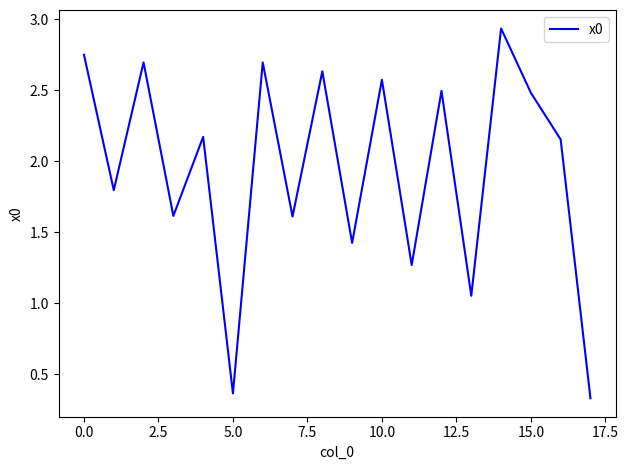

What is the value of the 11th point from the left?

2.6